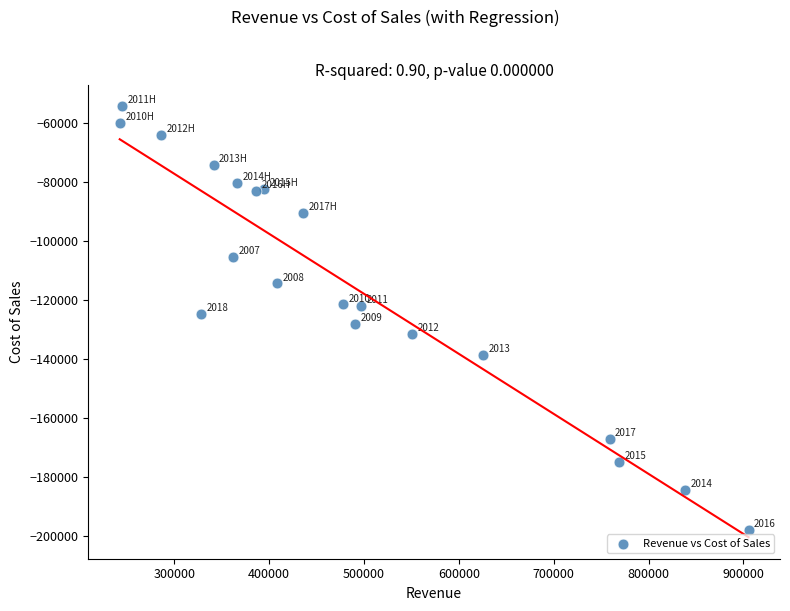

What is the range of X values (max minus min)?

663138.7